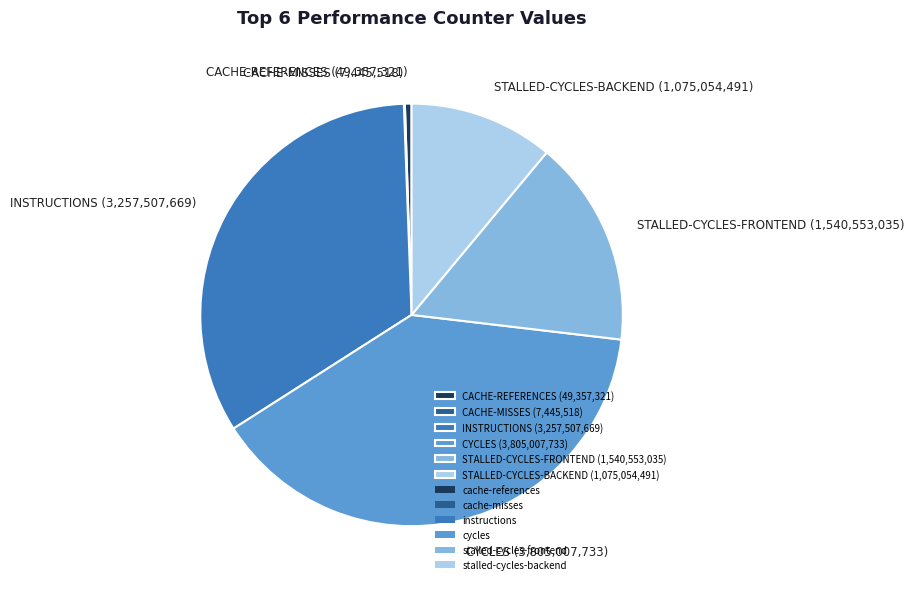

Which slice is the largest?

CYCLES (3,805,007,733)